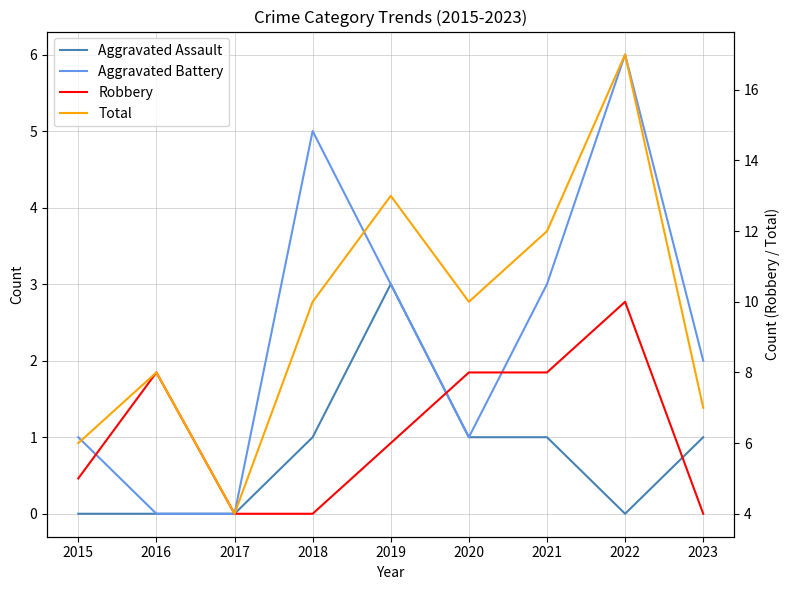

True or false: Robbery has a value of 5 at 2015.

True